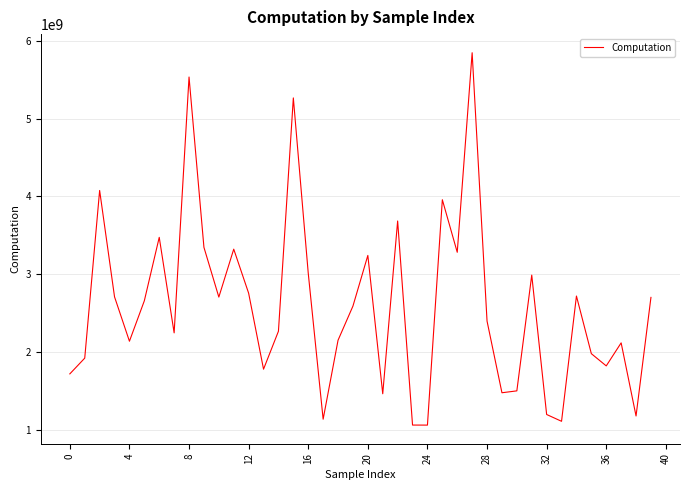

What is the smallest value displayed?

1058218479.2